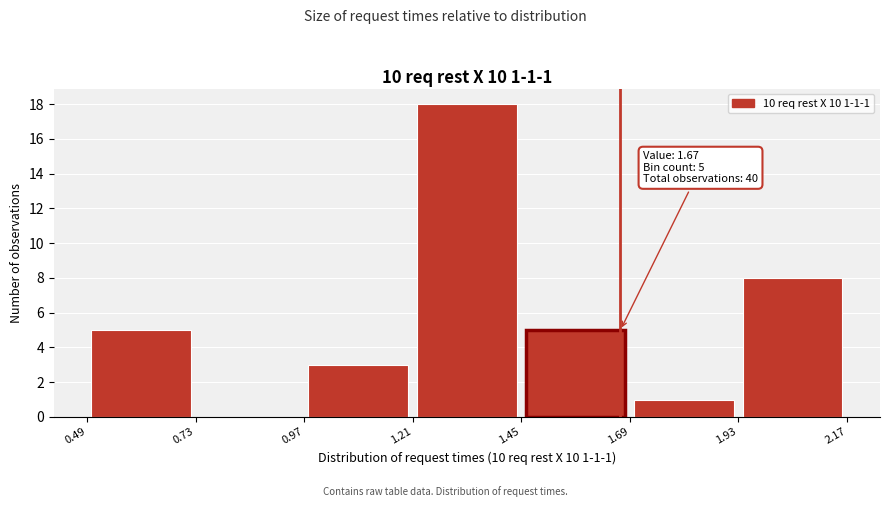

Over which range of the x-axis is the bar tallest?

1.21 to 1.45